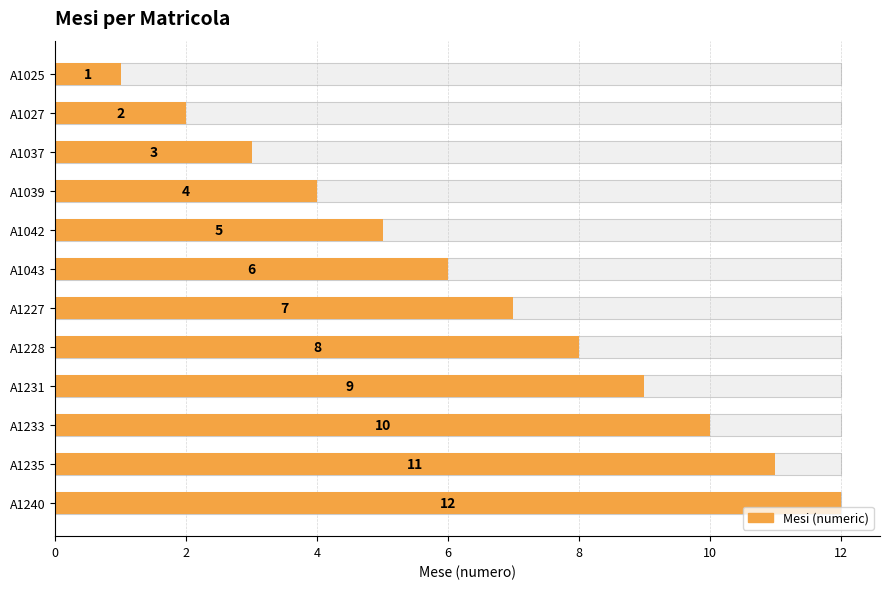

Which has a higher value, A1235 or A1027?

A1235